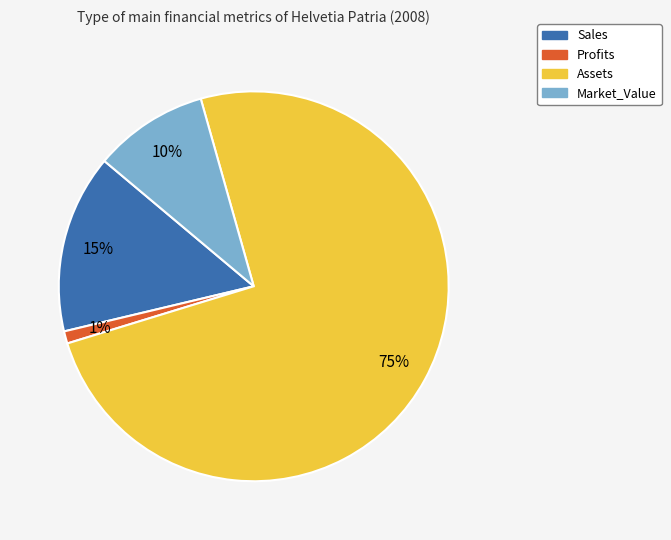

How many segments does this pie chart have?

4